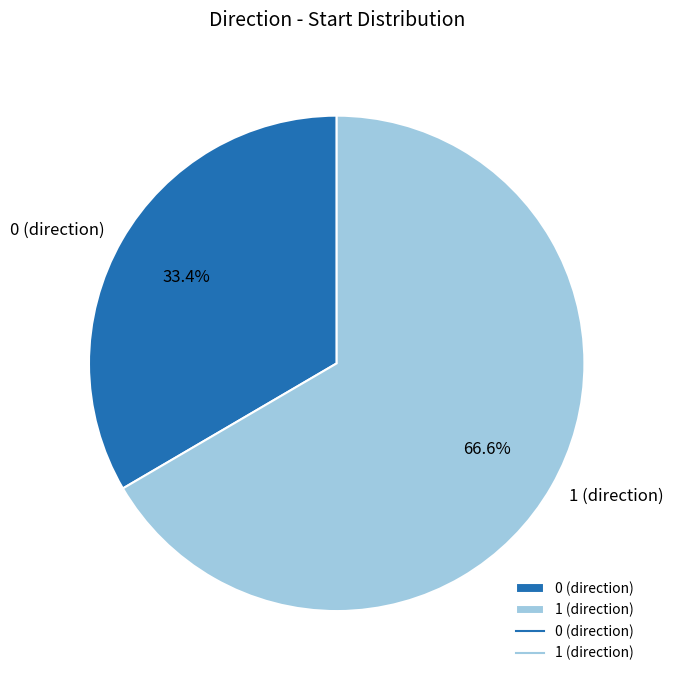

Which has a higher value, 0 or 1?

1